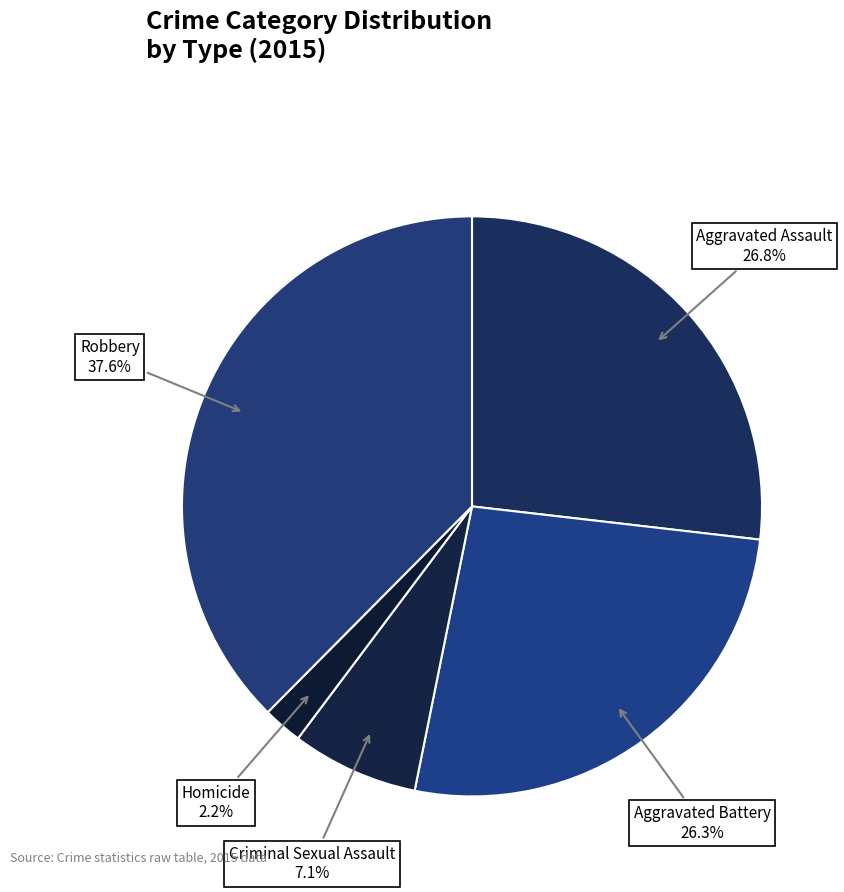

How many segments does this pie chart have?

5